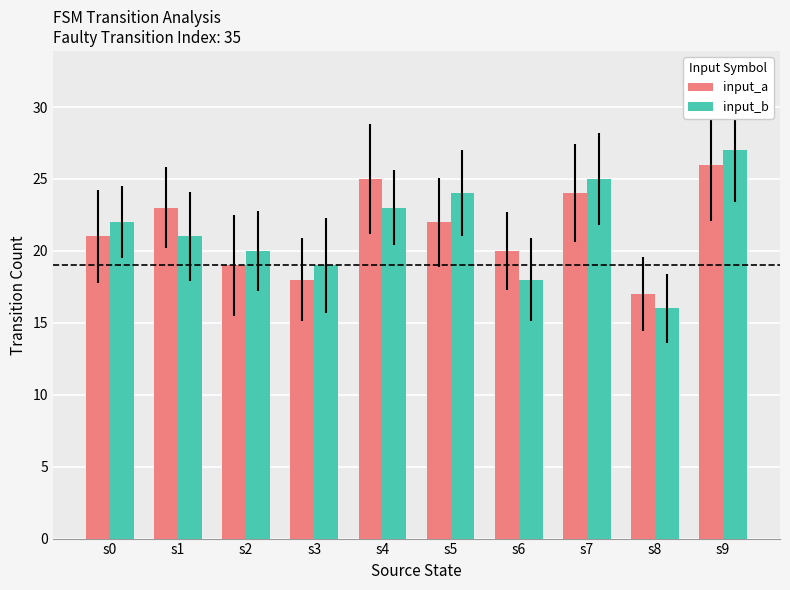

How many values in the input_b series are below 22?

5